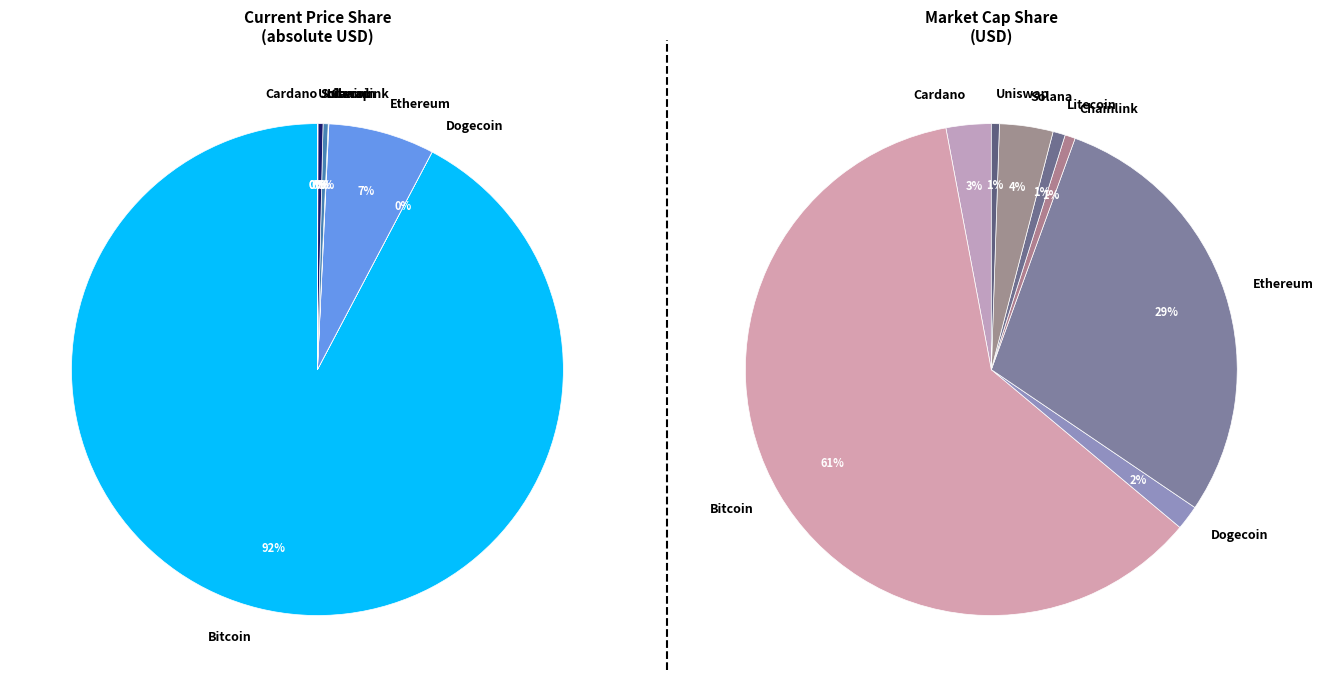

Count the number of slices in the pie.

8